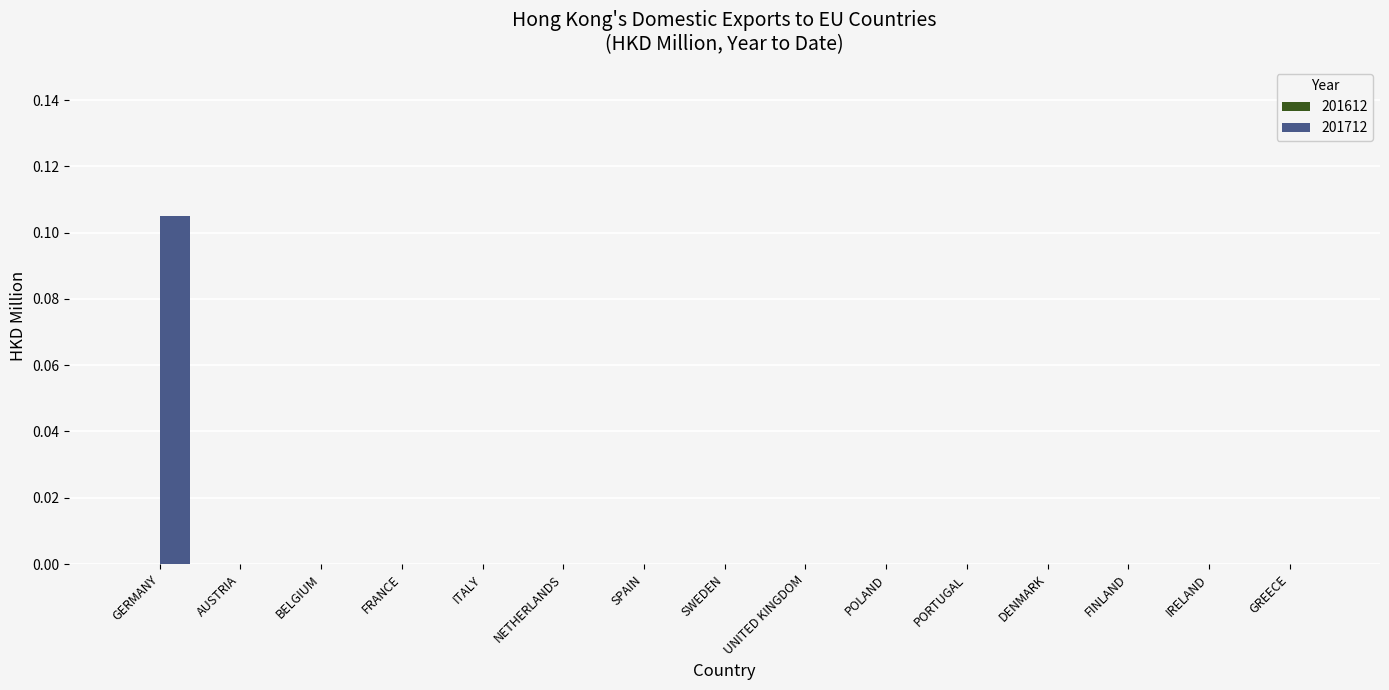

True or false: the data shows 0.0 at BELGIUM.

True